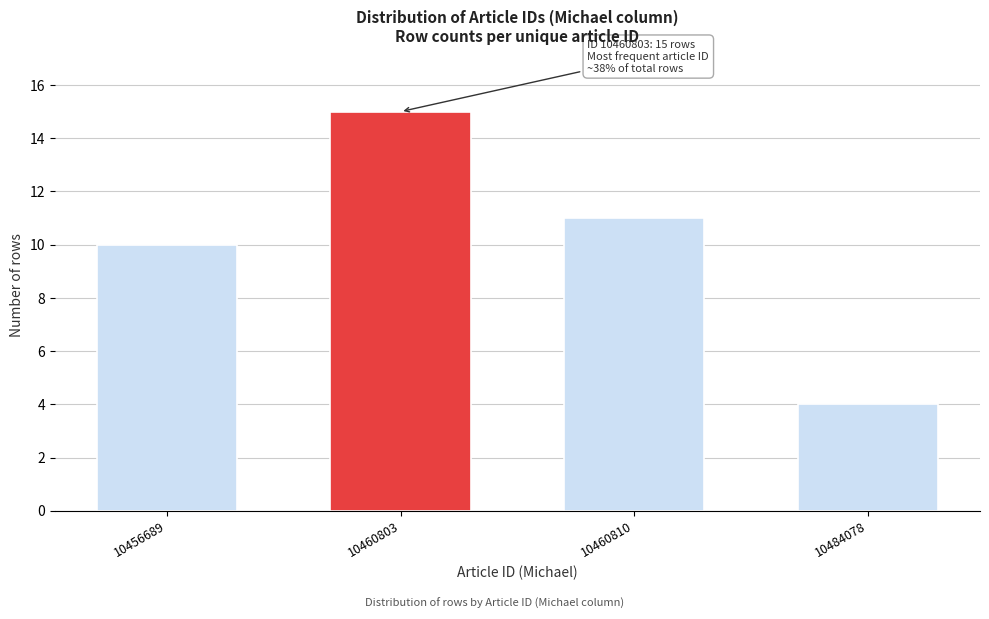

Reading right to left, list all the values displayed in this chart.

10484078=4	10460810=11	10460803=15	10456689=10